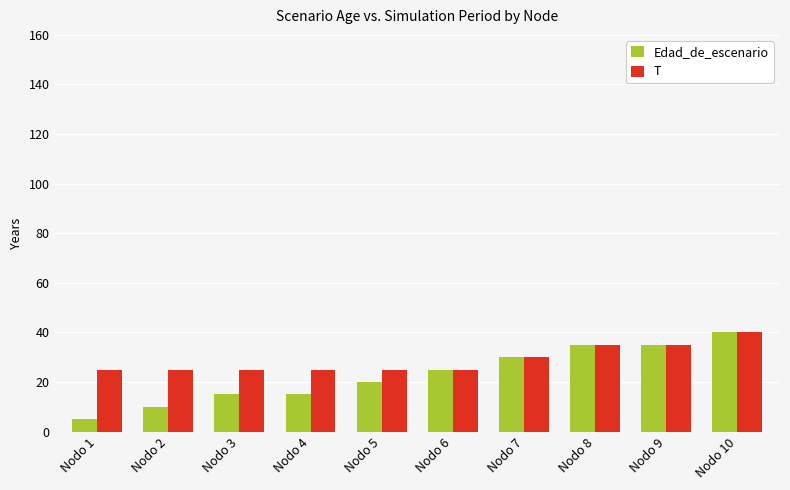

At how many categories does at least one series exceed 16?

10